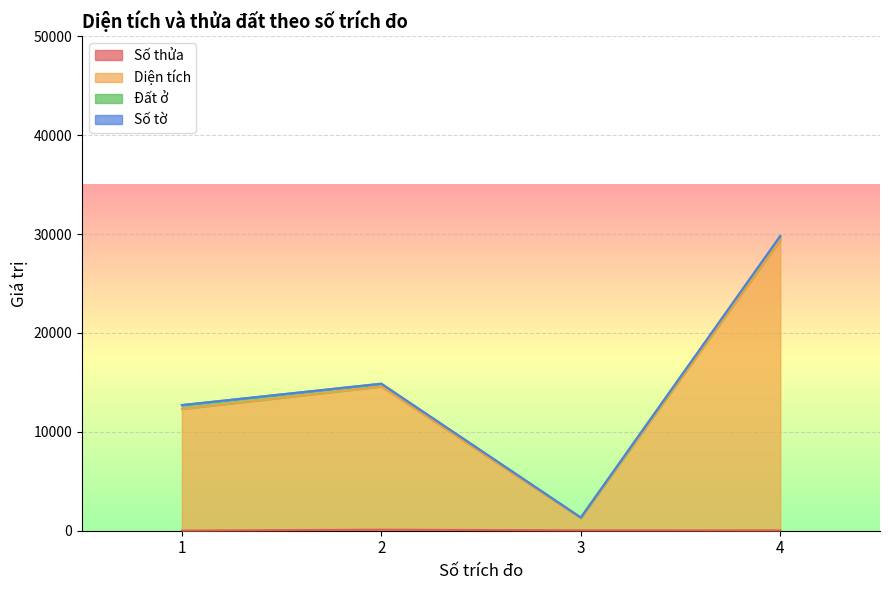

How many interior local valleys does the Diện tích series have?

1